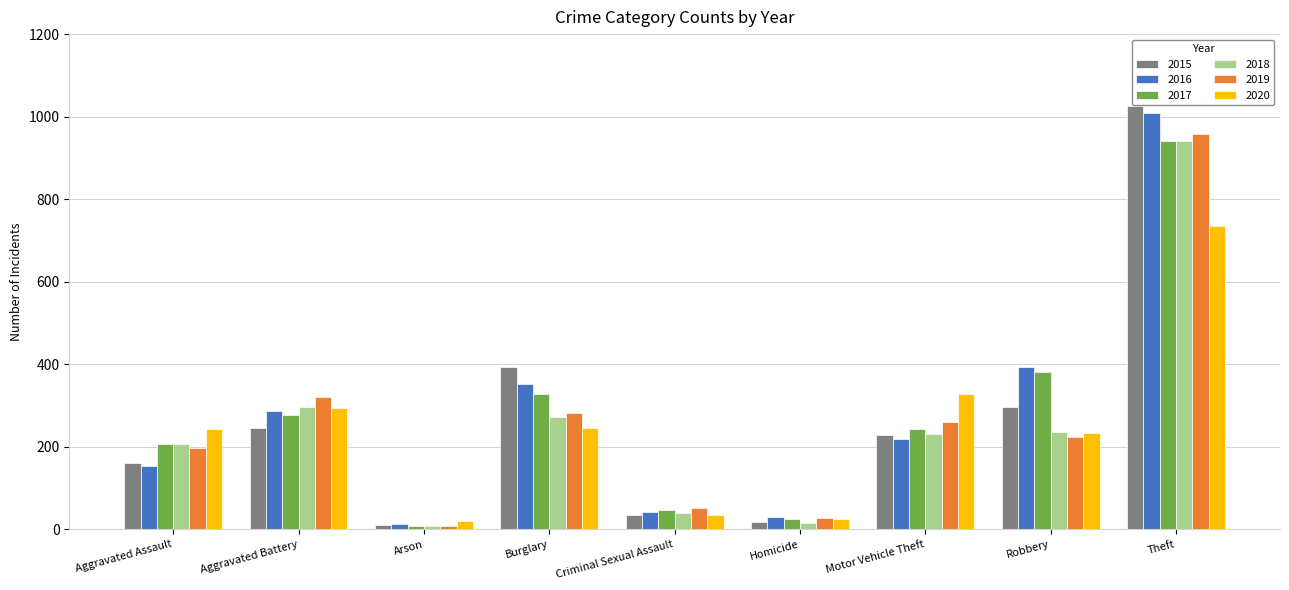

What is the highest value of the 2017 series?

941